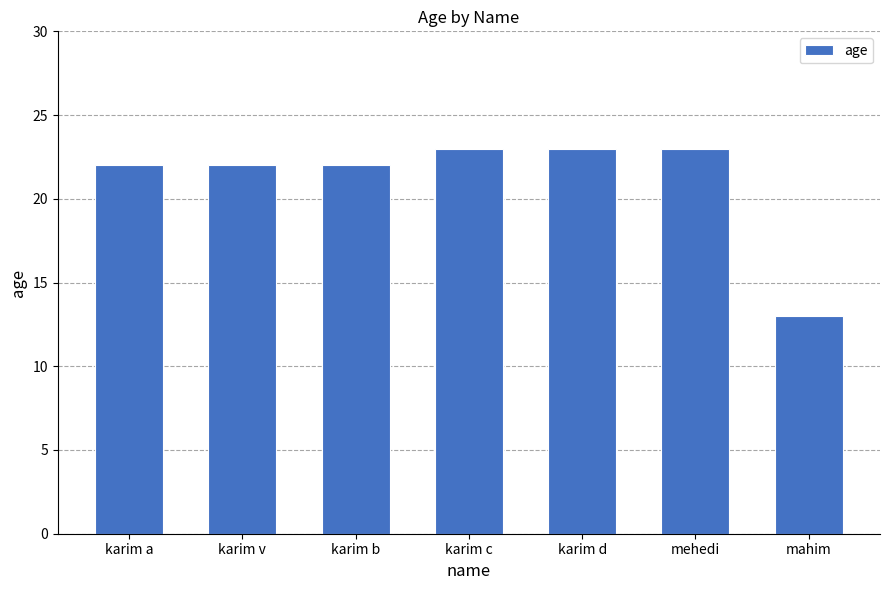

What is the maximum value shown in the chart?

23